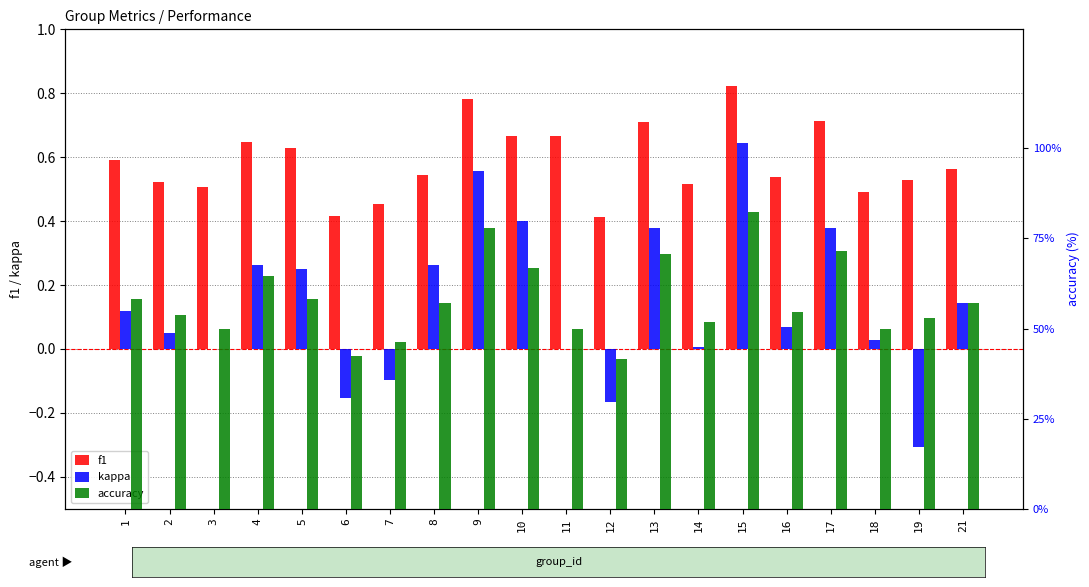

At 1, list the series in order from smallest to largest.

kappa, f1, accuracy